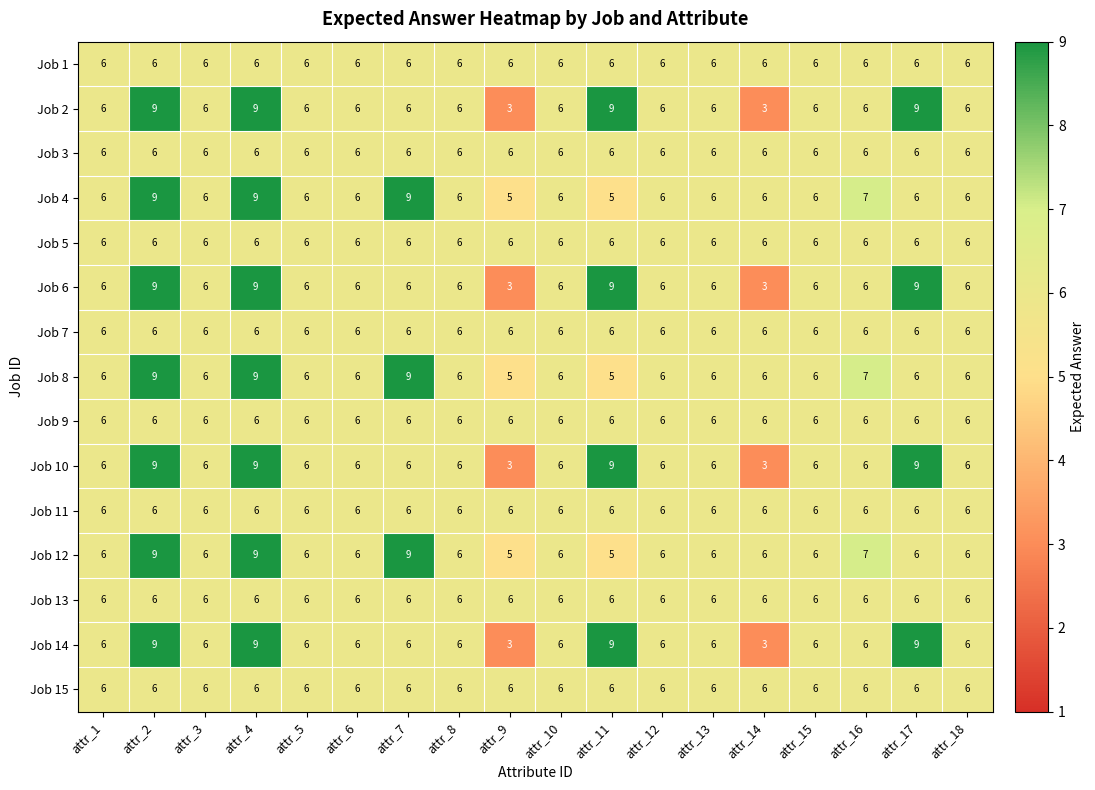

Count the number of data series in this chart.

15